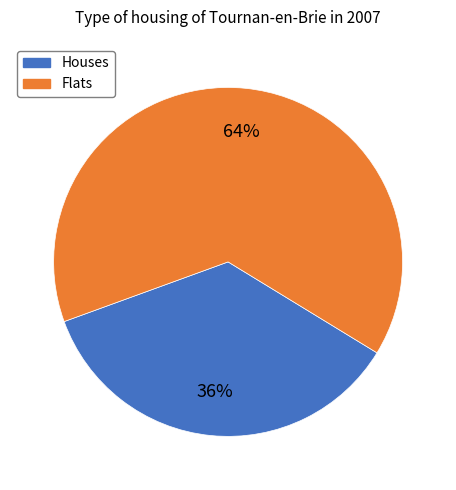

Rank the categories by value from highest to lowest.

Flats, Houses